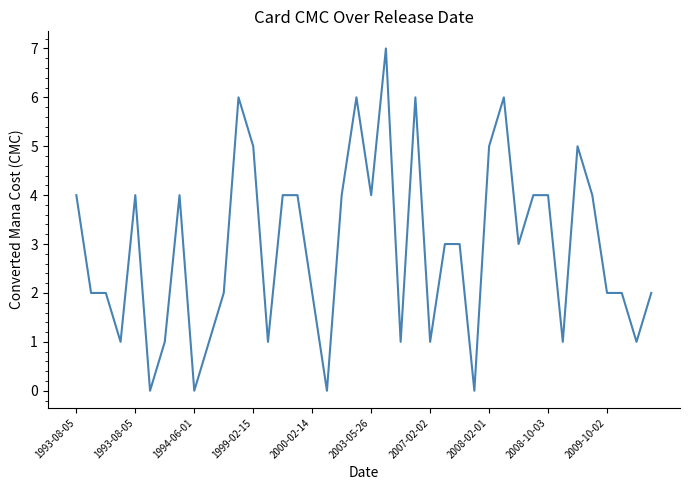

What is the difference between the maximum and minimum values?

7